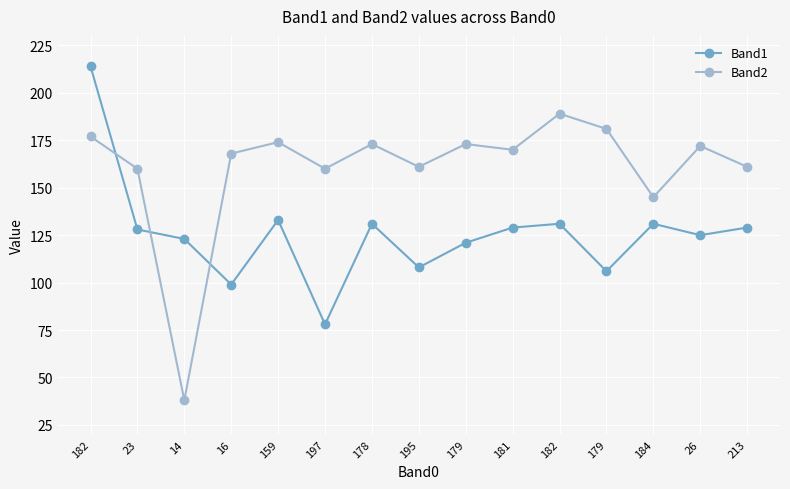

How many lines are shown in the chart?

2